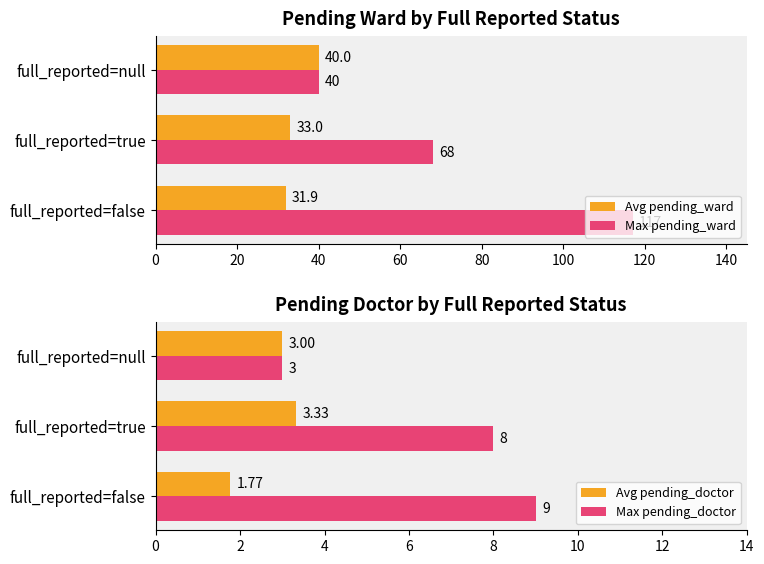

Where is Avg pending_ward nearest to the value 35?

full_reported=true